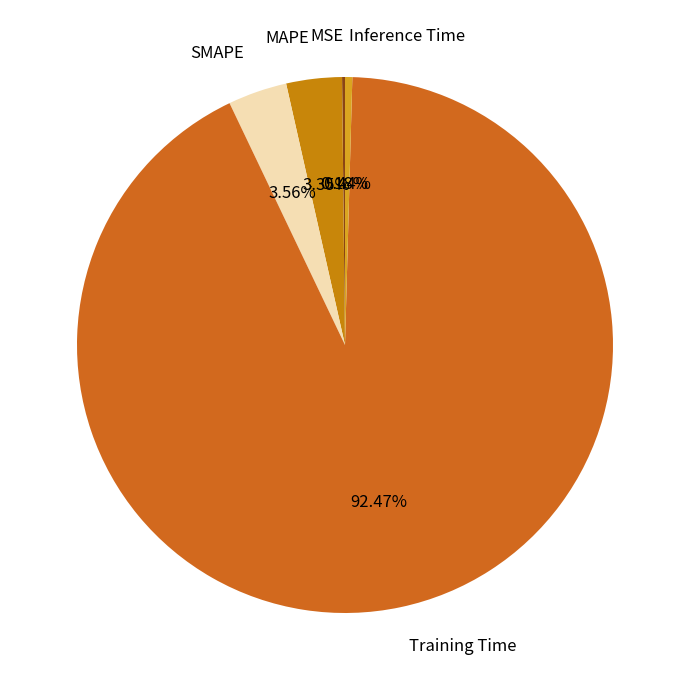

To the nearest percent, what is the average slice percentage?

20%